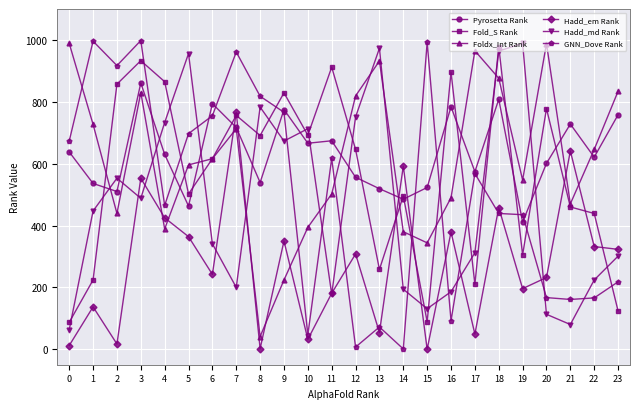

True or false: GNN_Dove Rank and Foldx_Int Rank cross at least once.

True